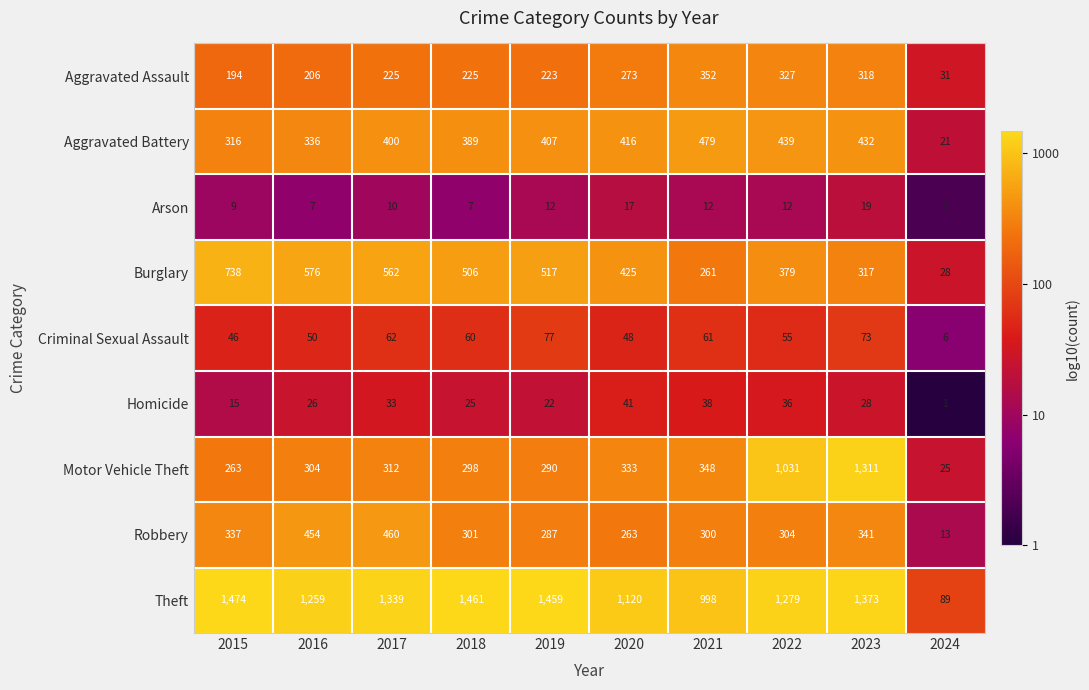

Which series has the largest range (max minus min)?

Theft